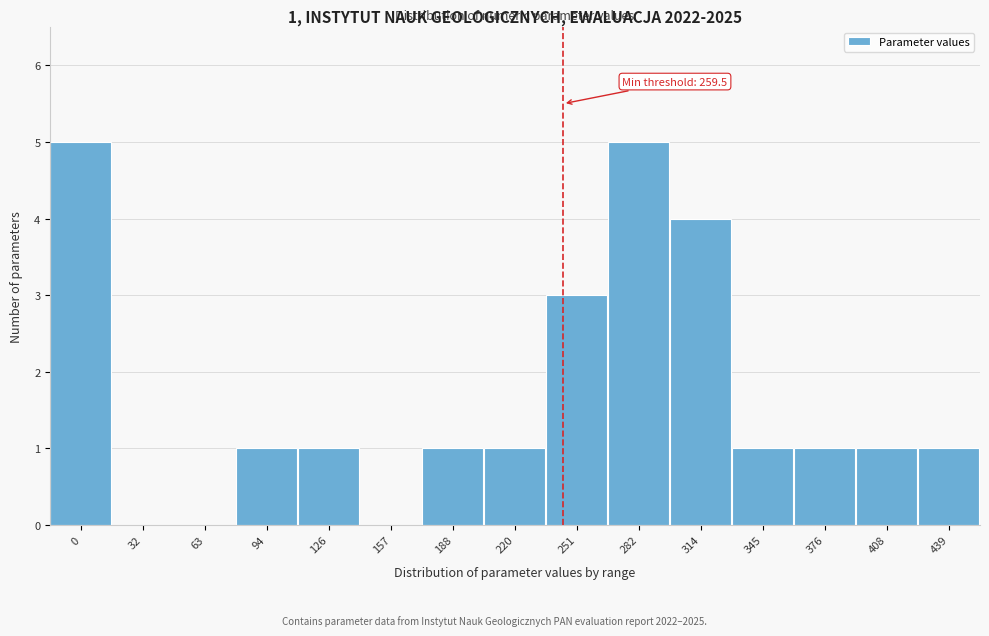

Reading left to right, extract all data points from this chart.

0=5	32=0	63=0	94=1	126=1	157=0	188=1	220=1	251=3	282=5	314=4	345=1	376=1	408=1	439=1